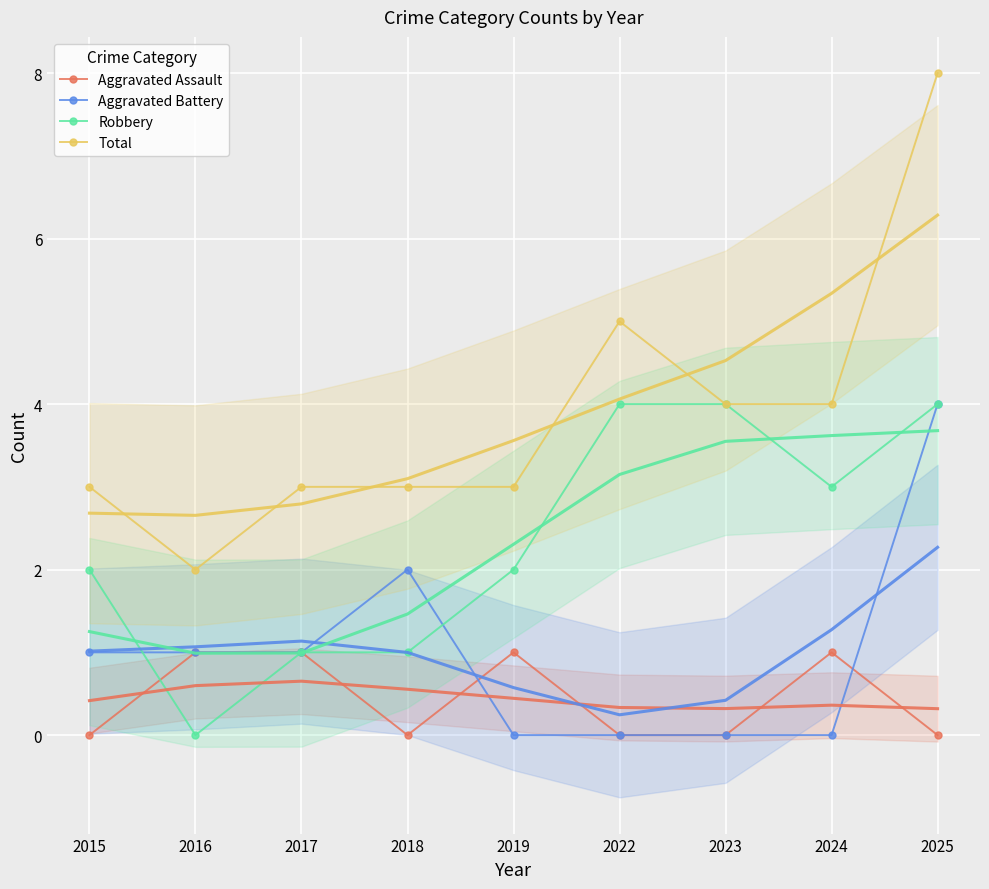

Which category has the highest value in the Aggravated Battery series?

2025